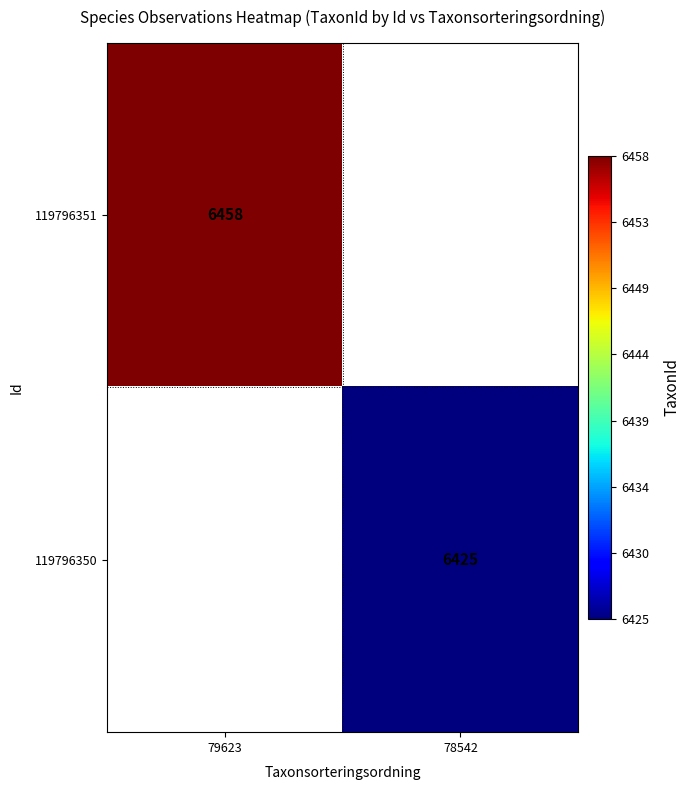

Is it true that 119796351 equals 6458 at 79623?

True